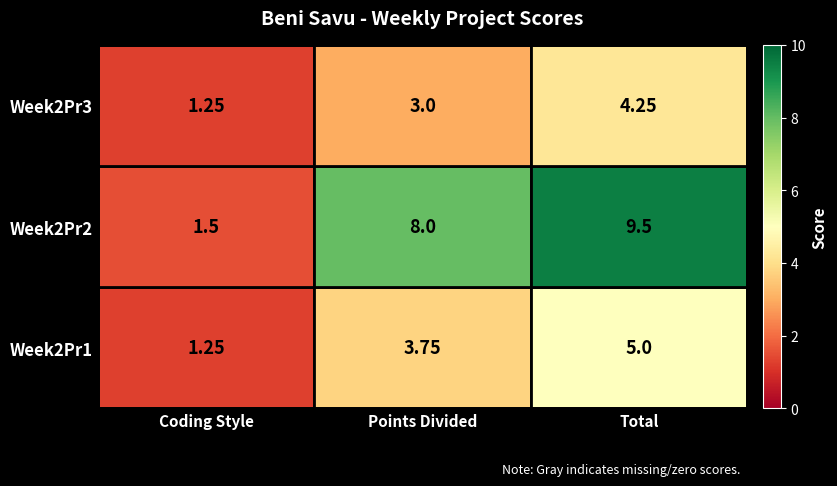

At which label is Week2Pr3 closest to 2?

Coding Style